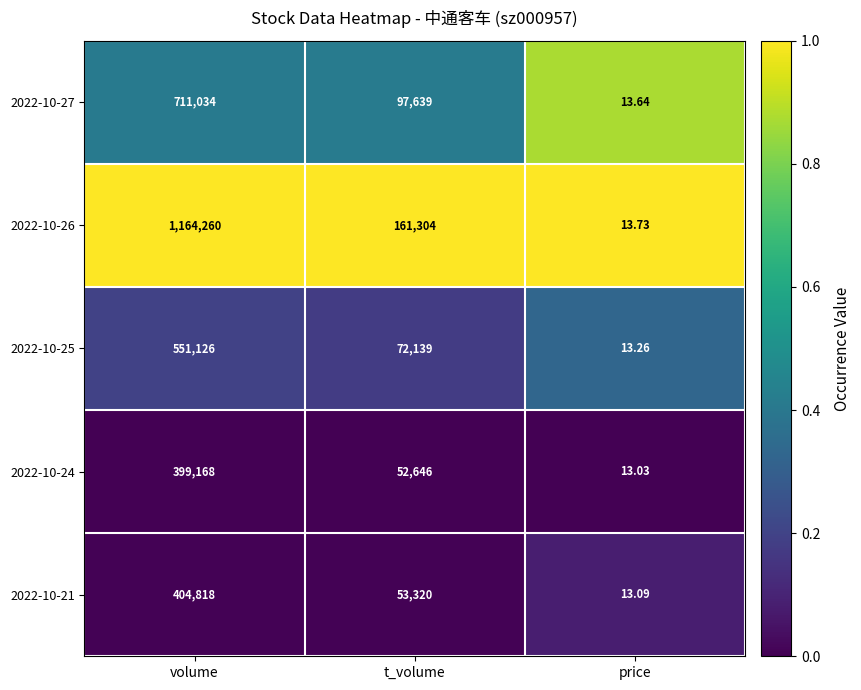

List the series in order of their peak value, lowest first.

2022-10-24, 2022-10-21, 2022-10-25, 2022-10-27, 2022-10-26